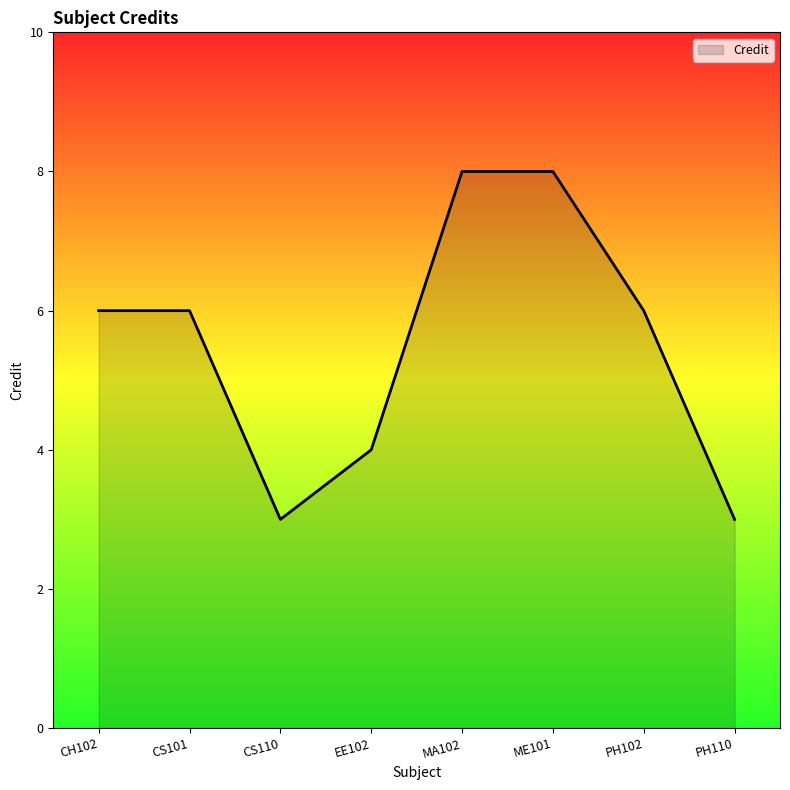

True or false: there are more than 2 points higher than both neighbors.

False